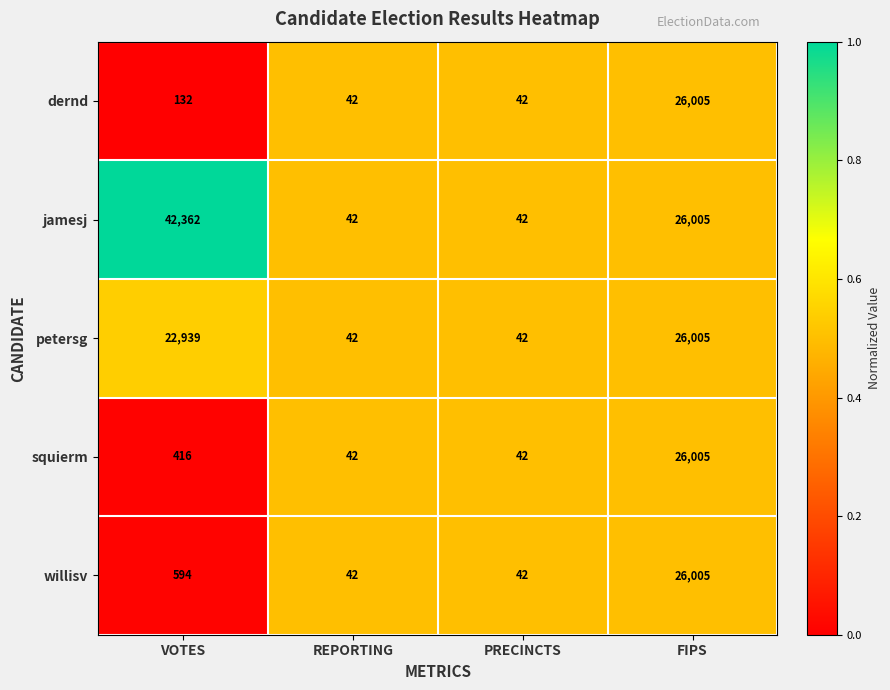

What is the lowest value of the petersg series?

42